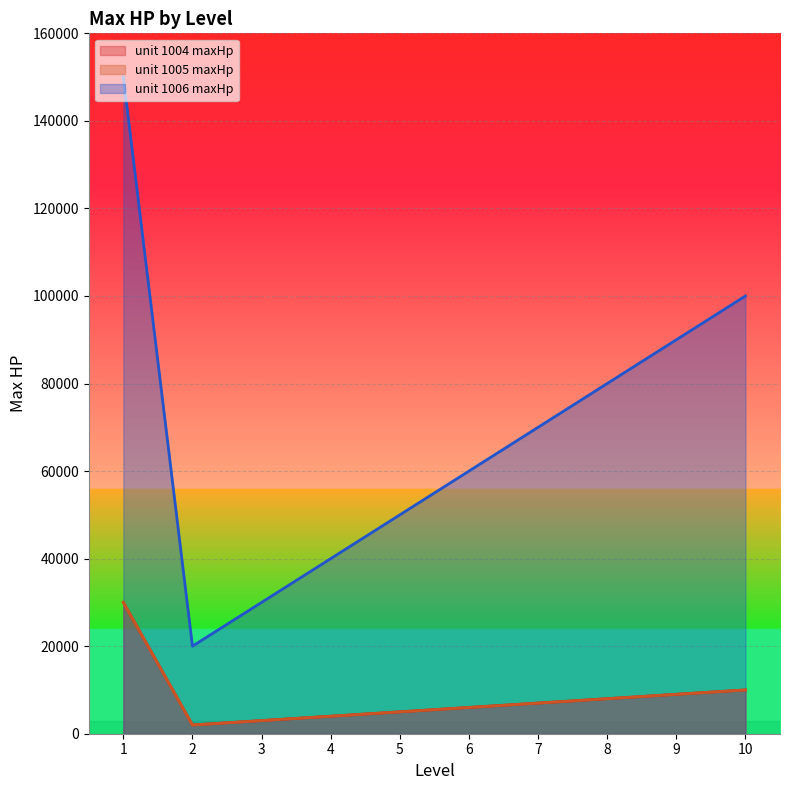

Count the number of categories in the chart.

10